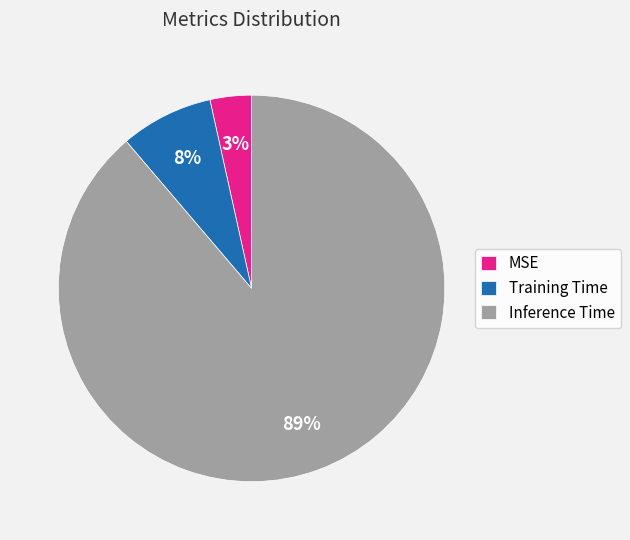

Is Inference Time the majority of the pie?

Yes